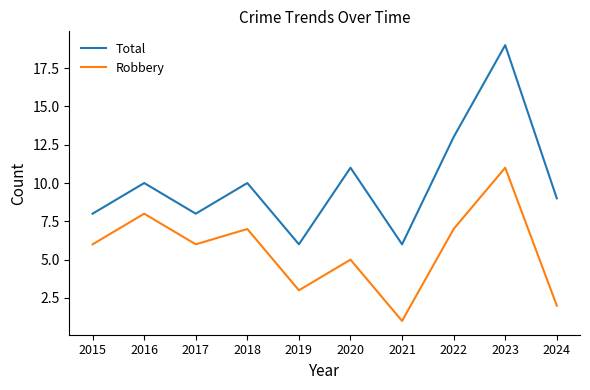

What is the highest value of the Robbery series?

11